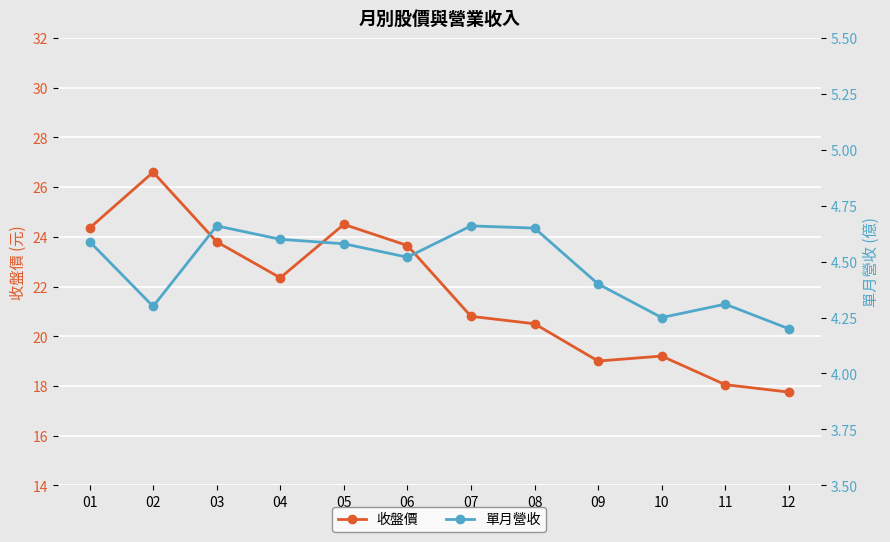

True or false: 收盤價 and 單月營收 intersect in this chart.

False